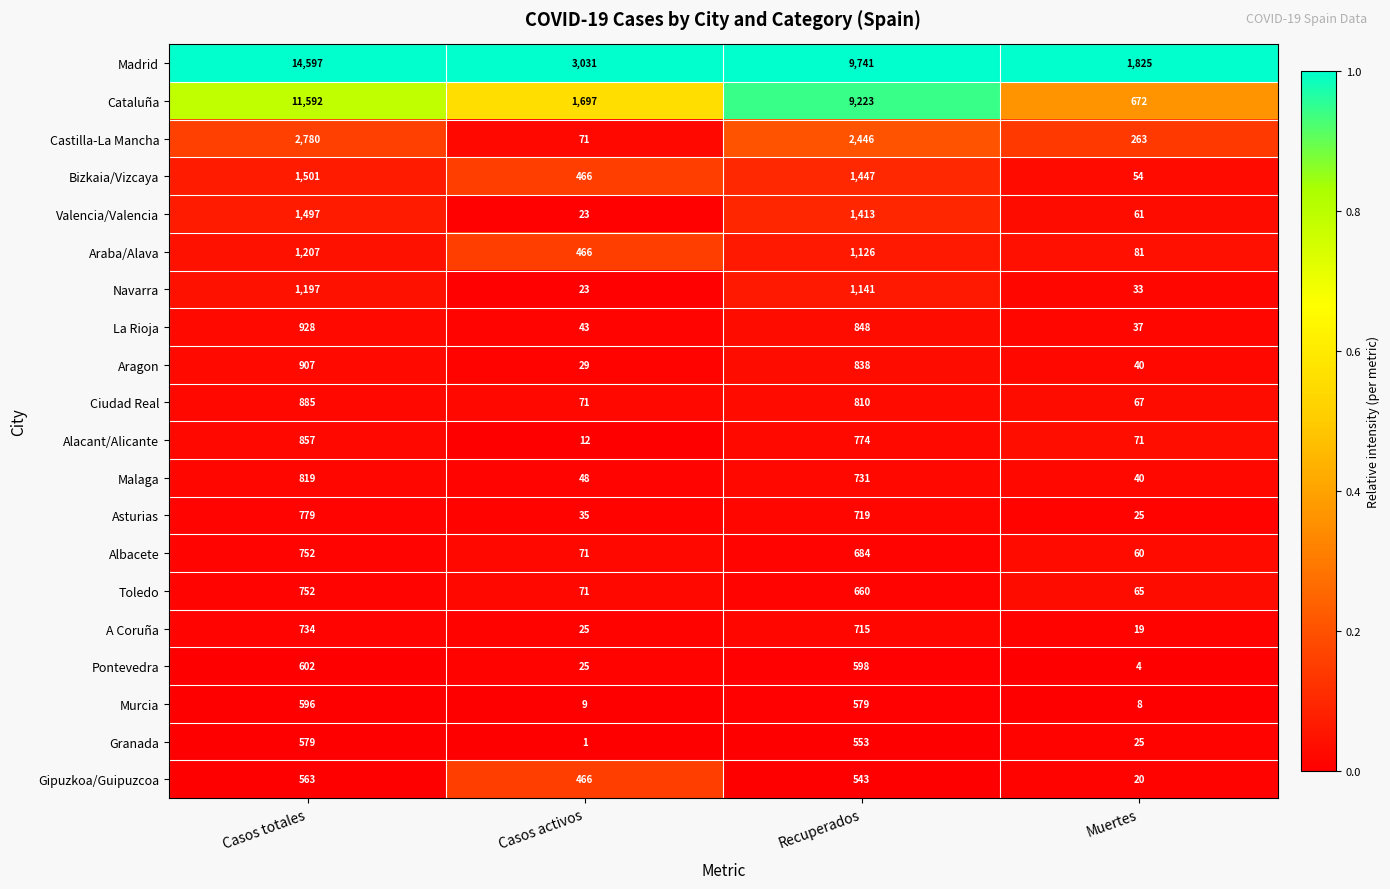

Rank the categories by Ciudad Real value from lowest to highest.

Muertes, Casos activos, Recuperados, Casos totales